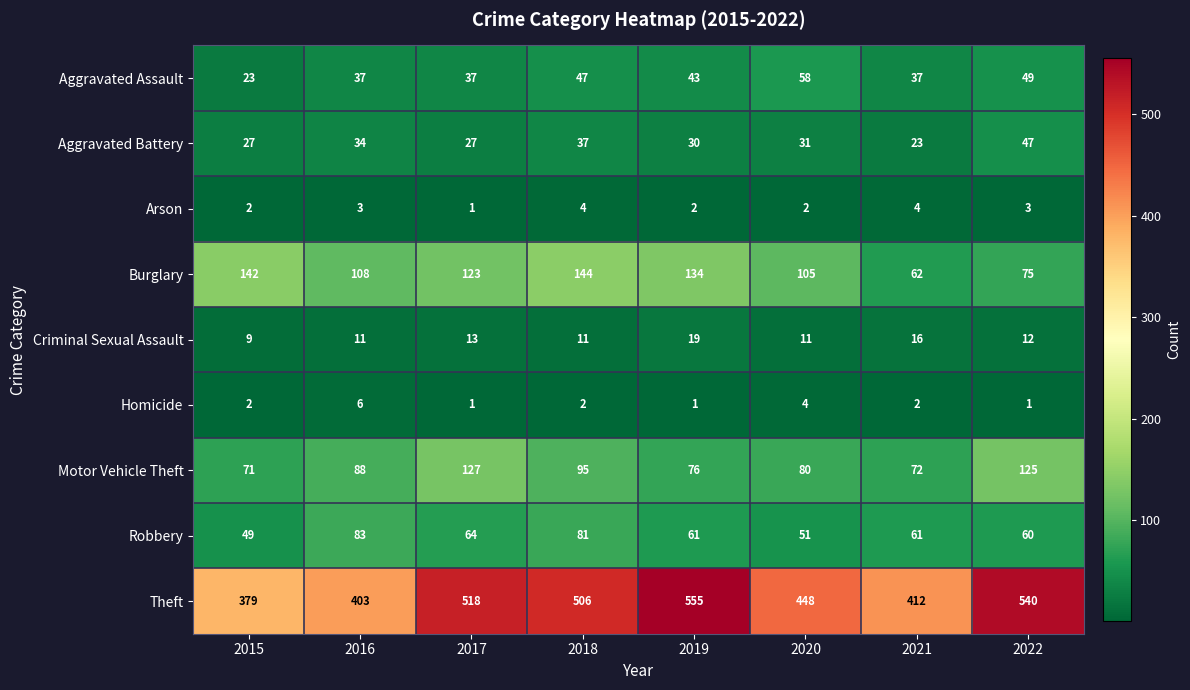

What is the total value across all series at 2021?

689